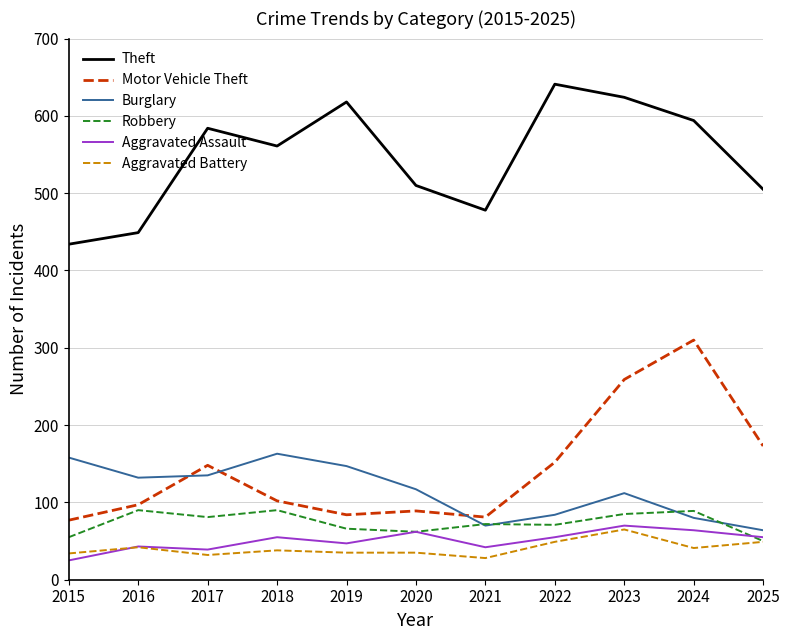

True or false: Aggravated Battery and Burglary intersect in this chart.

False